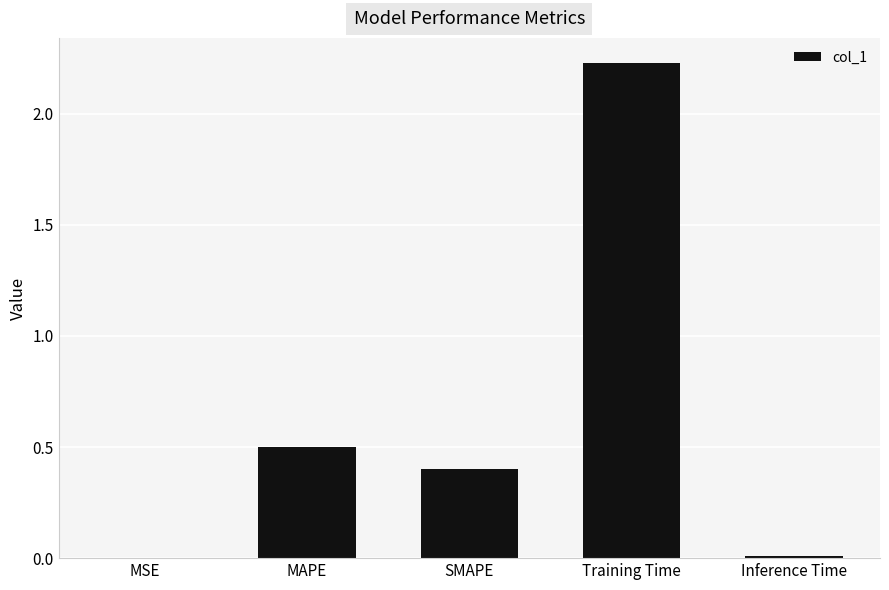

Where is the data nearest to the value 1?

MAPE